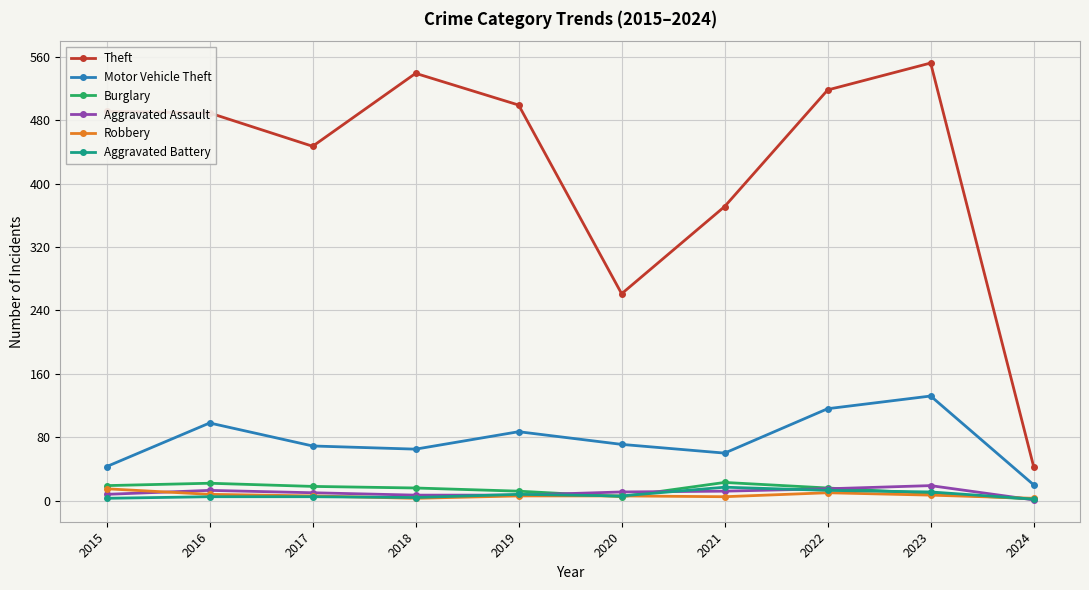

How many lines are shown in the chart?

6